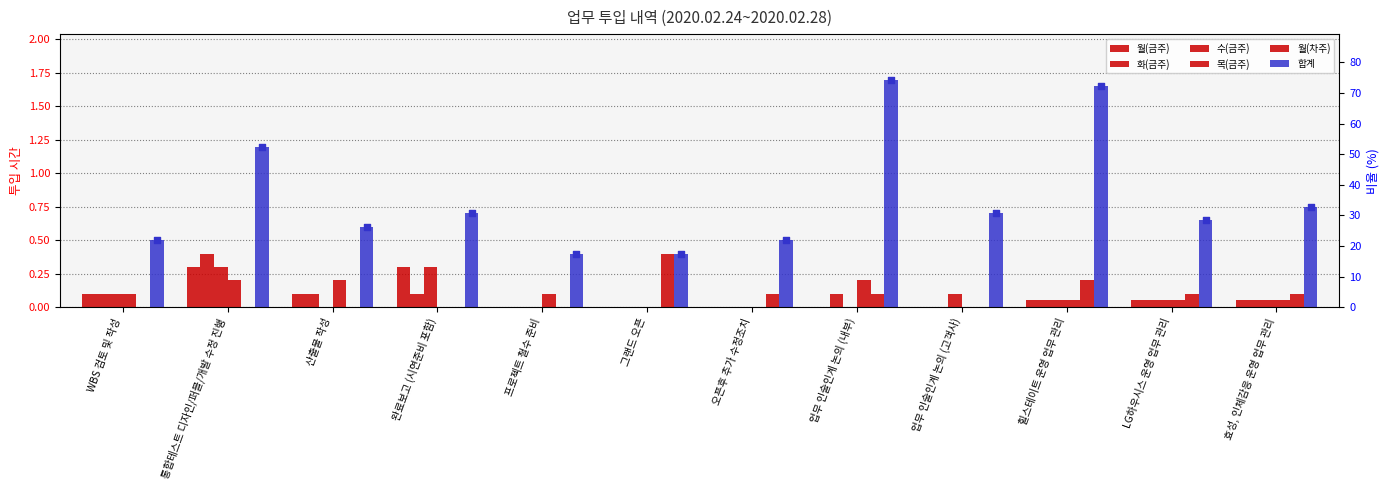

Which series contains the highest Y value?

합계